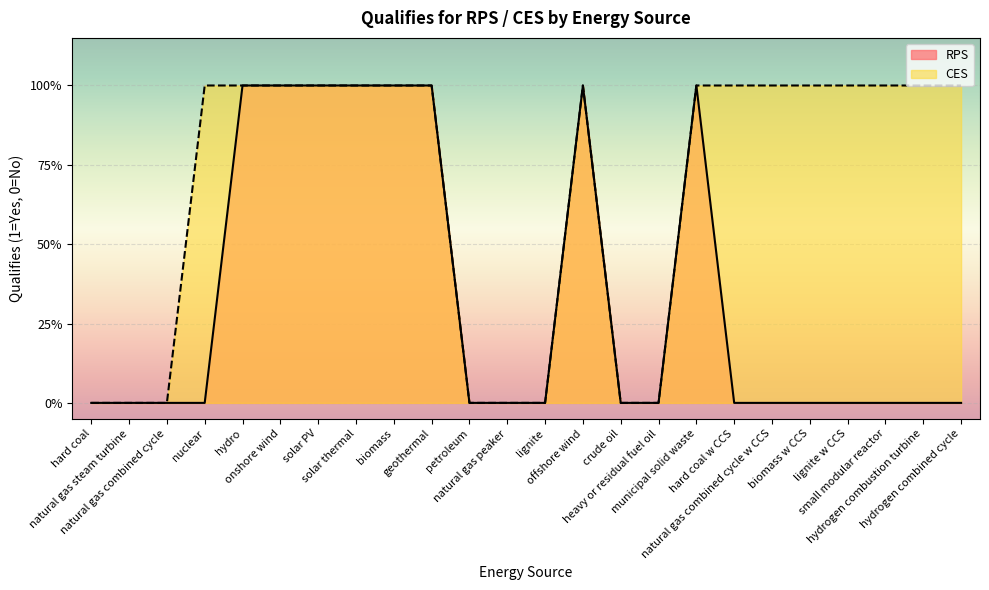

Is the value of CES at hydrogen combustion turbine greater than the value of RPS at natural gas combined cycle w CCS?

Yes